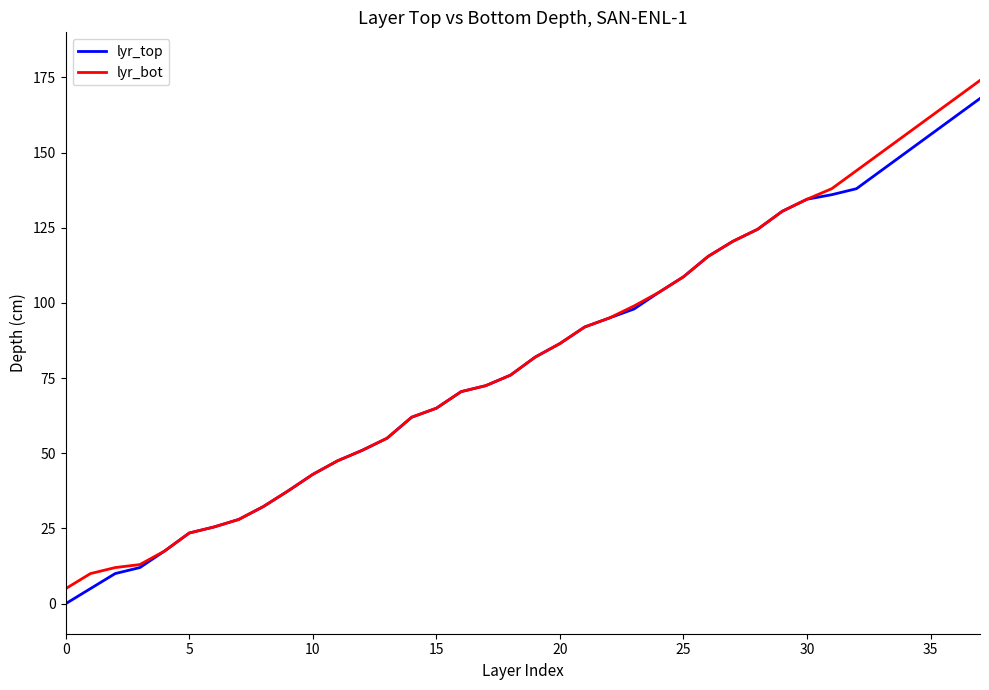

Which series has the widest spread of values?

lyr_bot